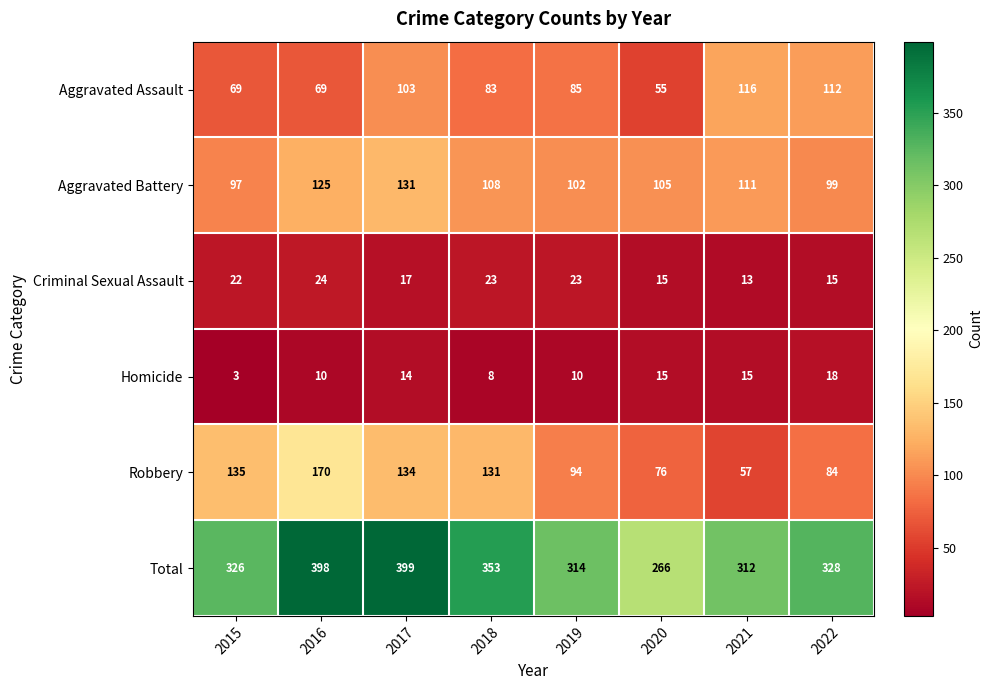

Rank the series at 2016 from highest to lowest value.

Total, Robbery, Aggravated Battery, Aggravated Assault, Criminal Sexual Assault, Homicide